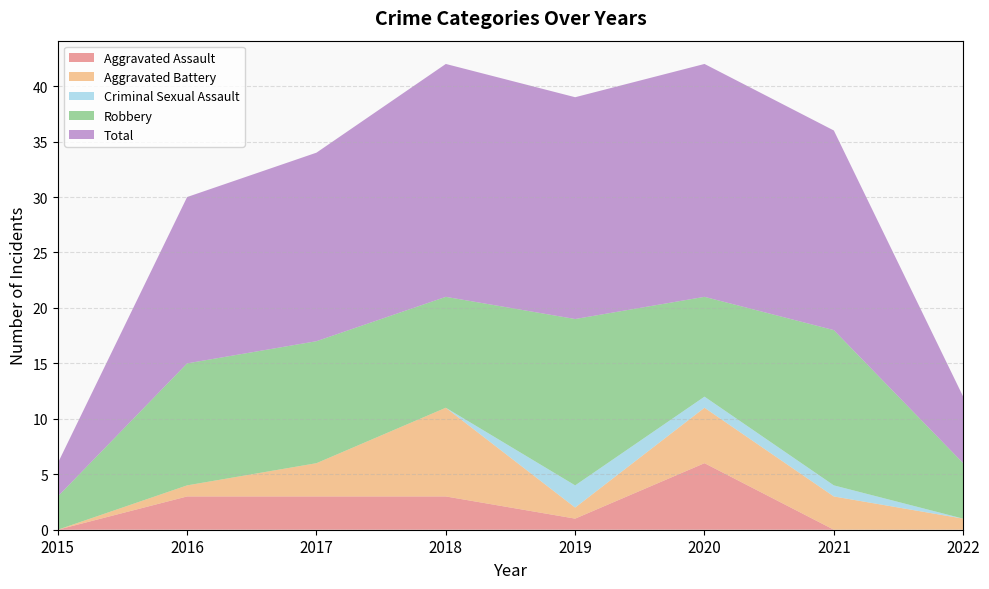

Reading right to left, extract all data points from this chart.

Aggravated Assault: 0	0	6	1	3	3	3	0
Aggravated Battery: 1	3	5	1	8	3	1	0
Criminal Sexual Assault: 0	1	1	2	0	0	0	0
Robbery: 5	14	9	15	10	11	11	3
Total: 6	18	21	20	21	17	15	3